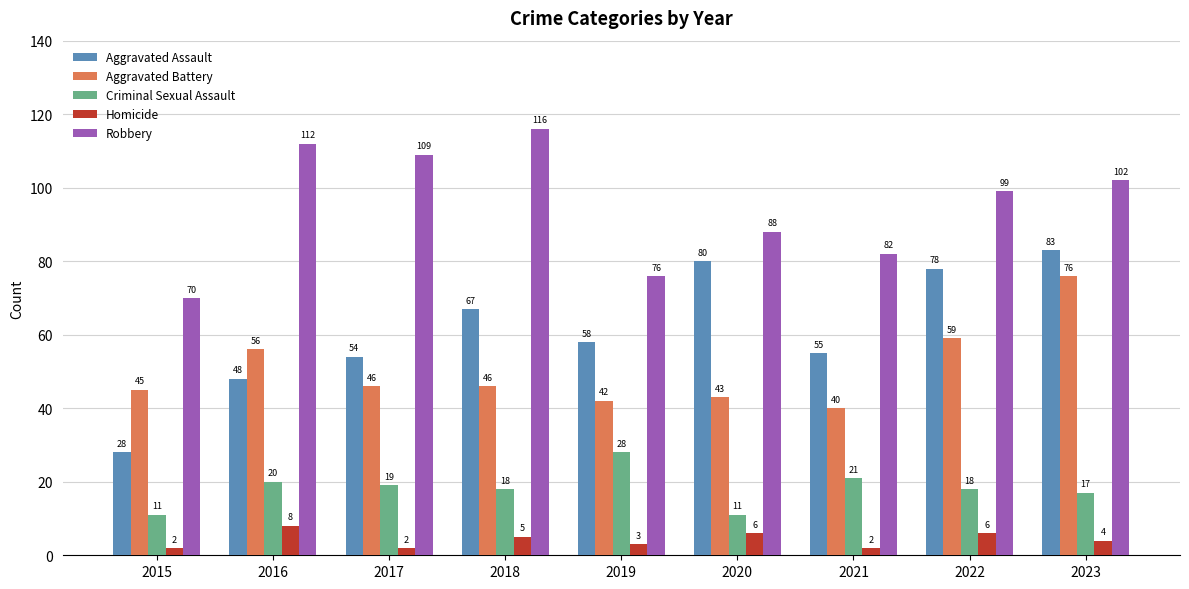

At which label does Criminal Sexual Assault first exceed 18?

2016